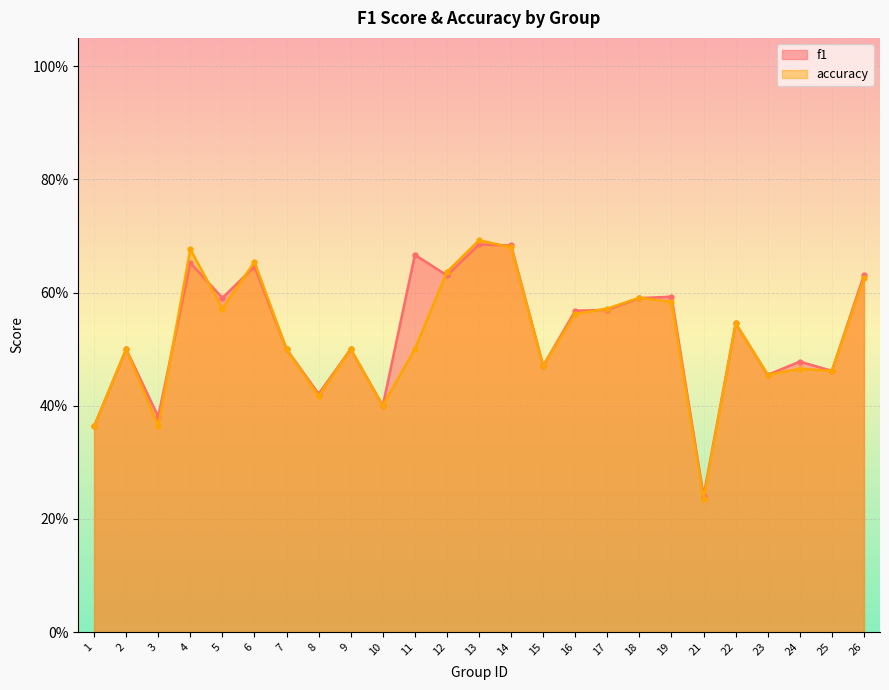

At which label does f1 reach its minimum?

21